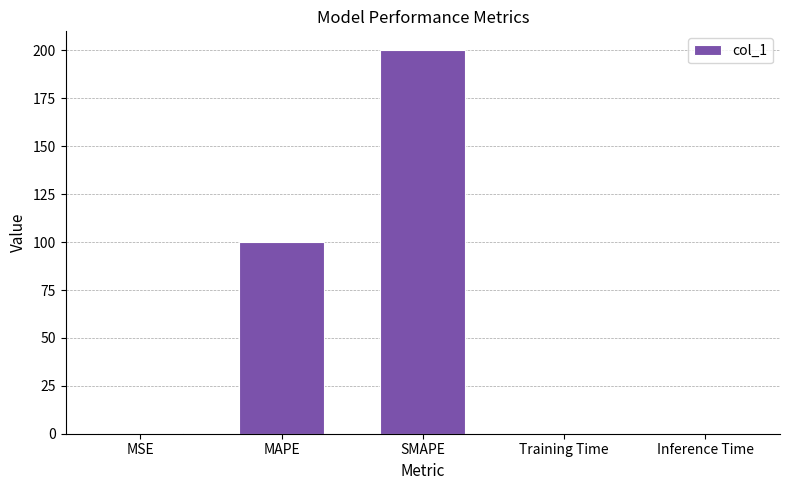

What is the change in value from SMAPE to Training Time?

-200.0